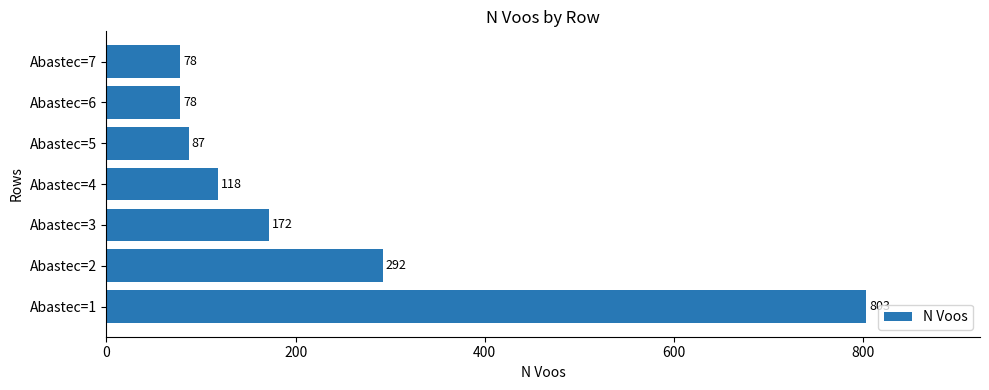

How many values are below 118?

3